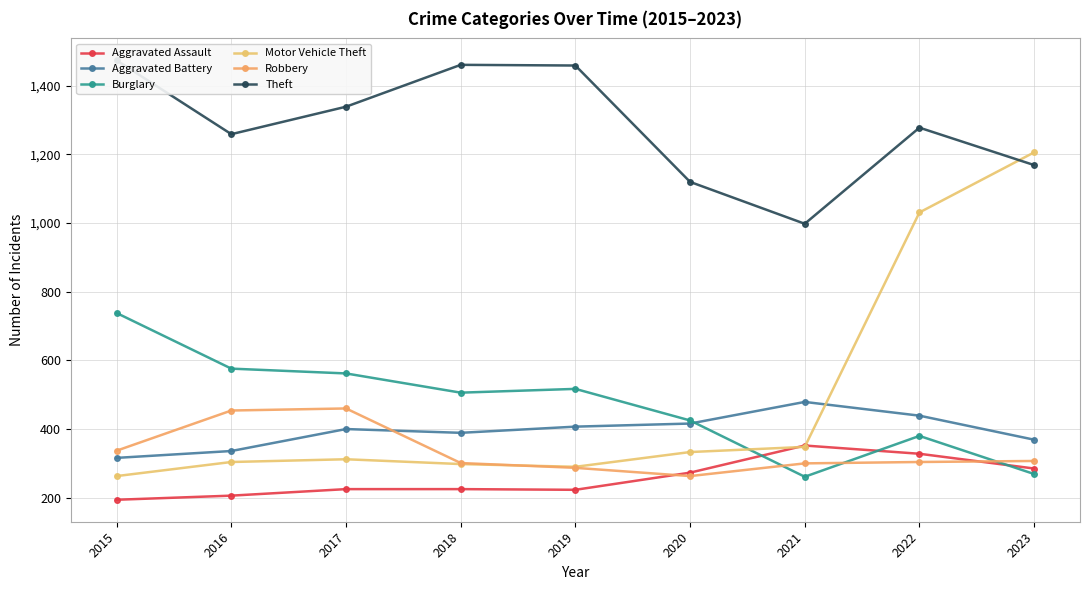

Reading left to right, what are all the values shown in this chart?

Aggravated Assault: 2015=194	2016=206	2017=225	2018=225	2019=223	2020=273	2021=352	2022=328	2023=285
Aggravated Battery: 2015=316	2016=336	2017=400	2018=389	2019=407	2020=416	2021=479	2022=439	2023=369
Burglary: 2015=738	2016=576	2017=562	2018=506	2019=517	2020=425	2021=261	2022=380	2023=269
Motor Vehicle Theft: 2015=263	2016=304	2017=312	2018=298	2019=290	2020=333	2021=348	2022=1031	2023=1206
Robbery: 2015=337	2016=454	2017=460	2018=301	2019=287	2020=263	2021=300	2022=304	2023=307
Theft: 2015=1474	2016=1259	2017=1339	2018=1461	2019=1459	2020=1120	2021=998	2022=1278	2023=1169